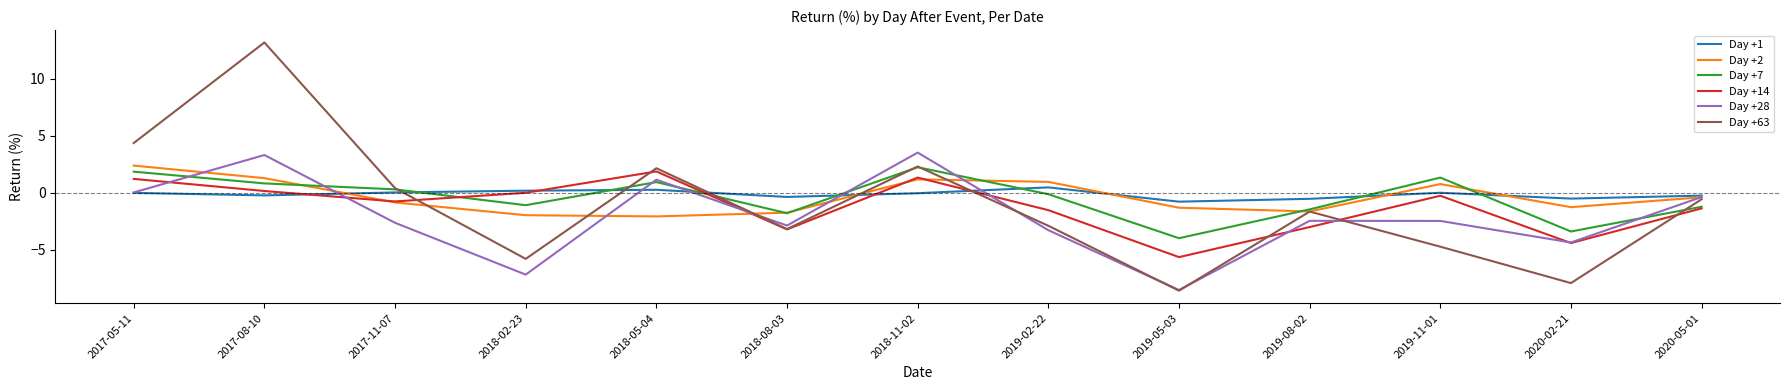

Which category has the lowest value across all series?

2019-05-03